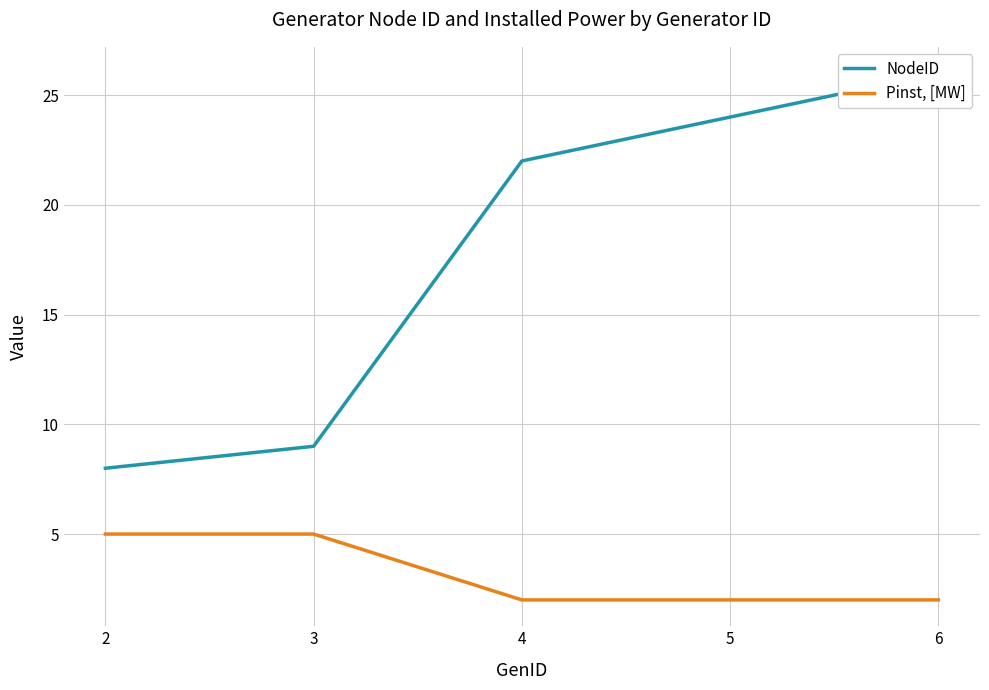

What is the greatest value displayed?

26